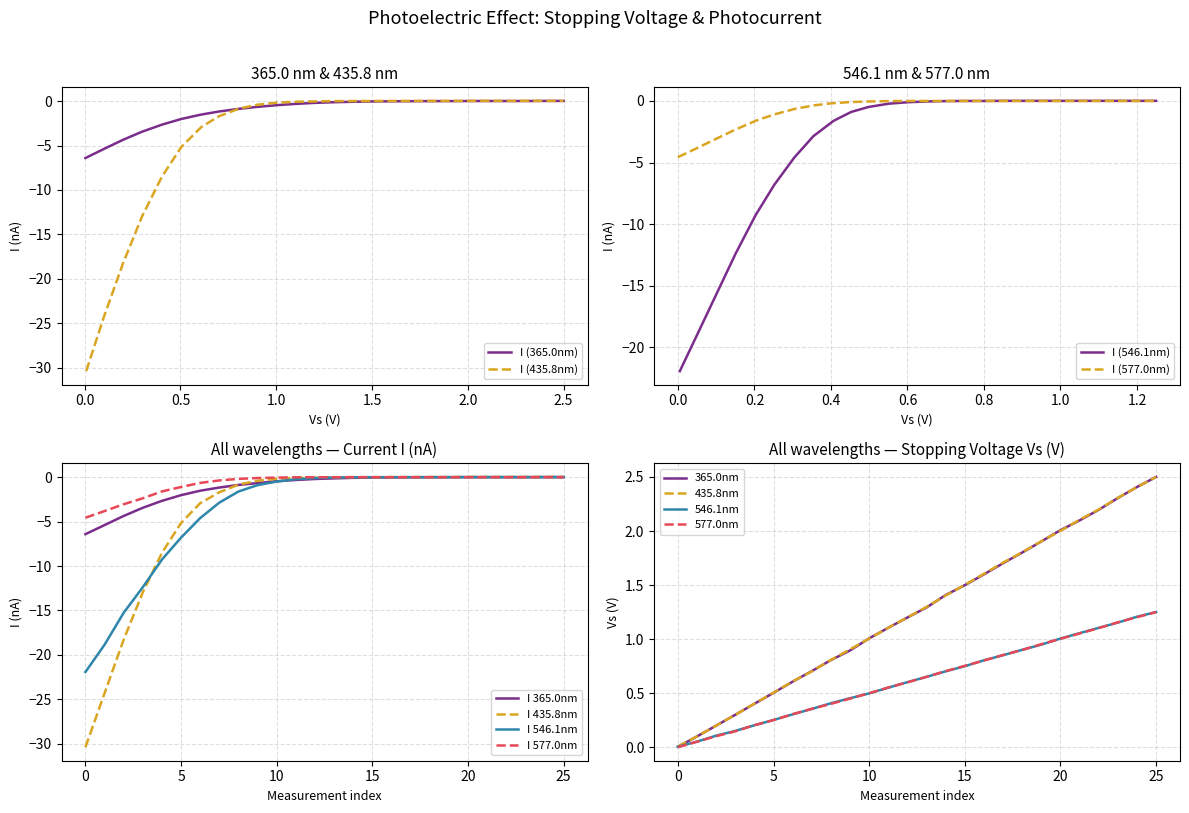

Which category has the highest value in the 435.8nm series?

25